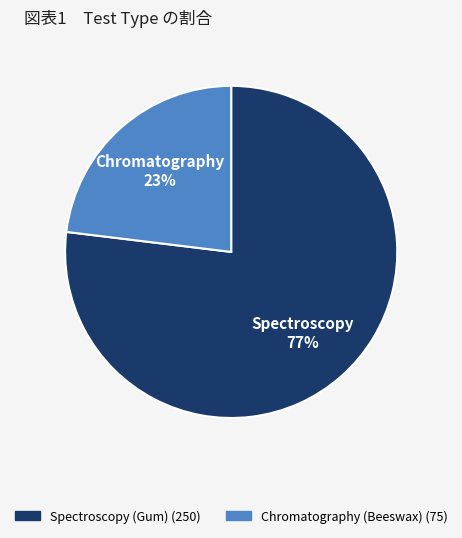

To the nearest percent, what percentage of the pie is Chromatography (Beeswax)?

23%